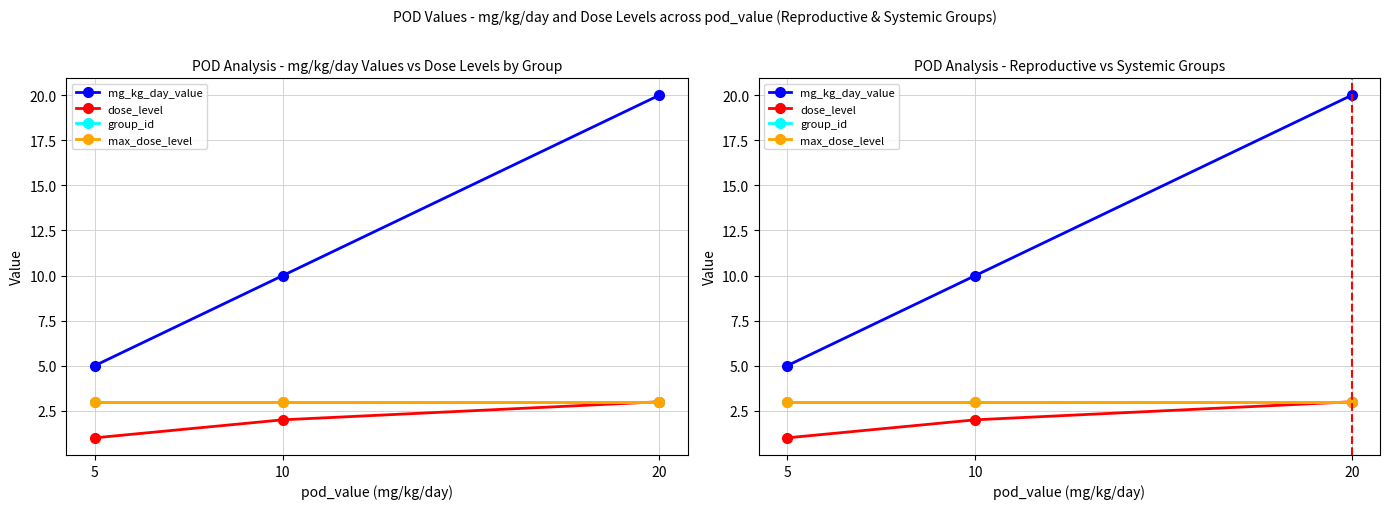

What is the difference between the highest and lowest values at 20?

17